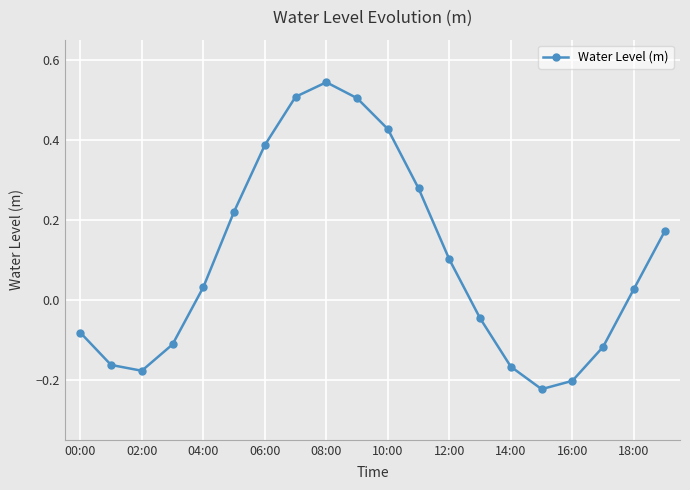

True or false: the data has more than 2 interior local peaks.

False